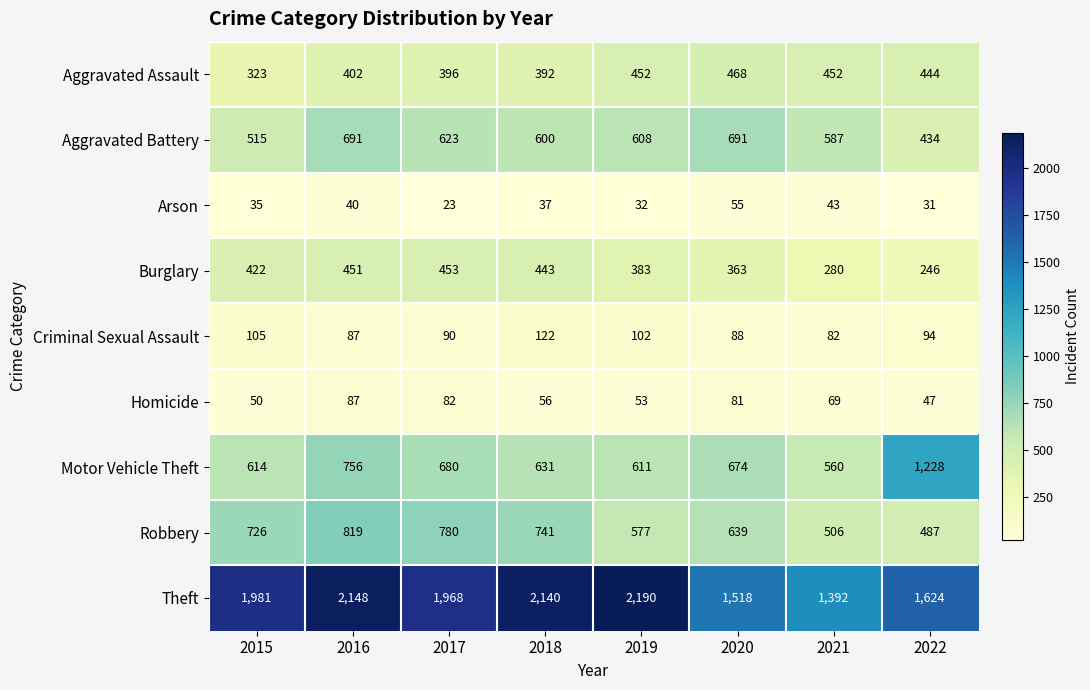

Which series has the widest spread of values?

Theft